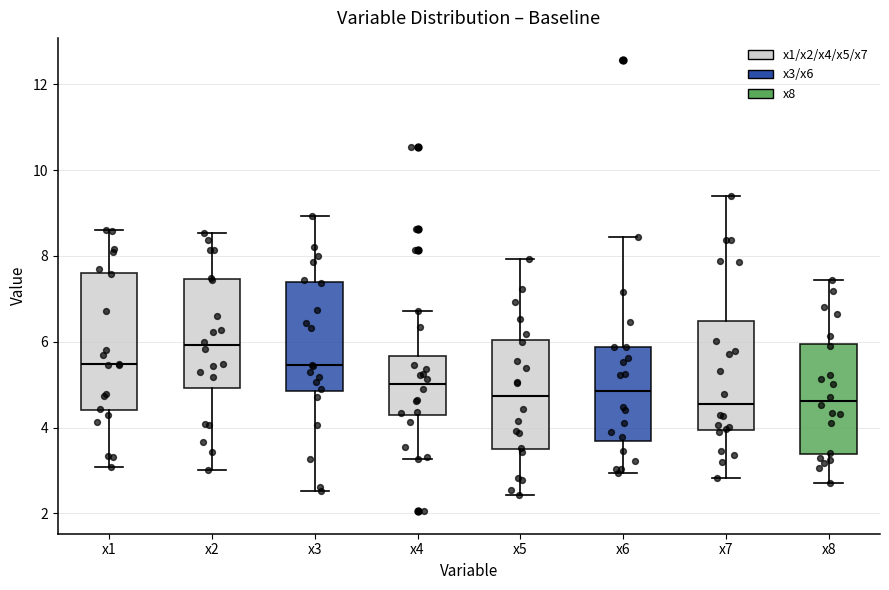

Which box's median line is the highest?

x2